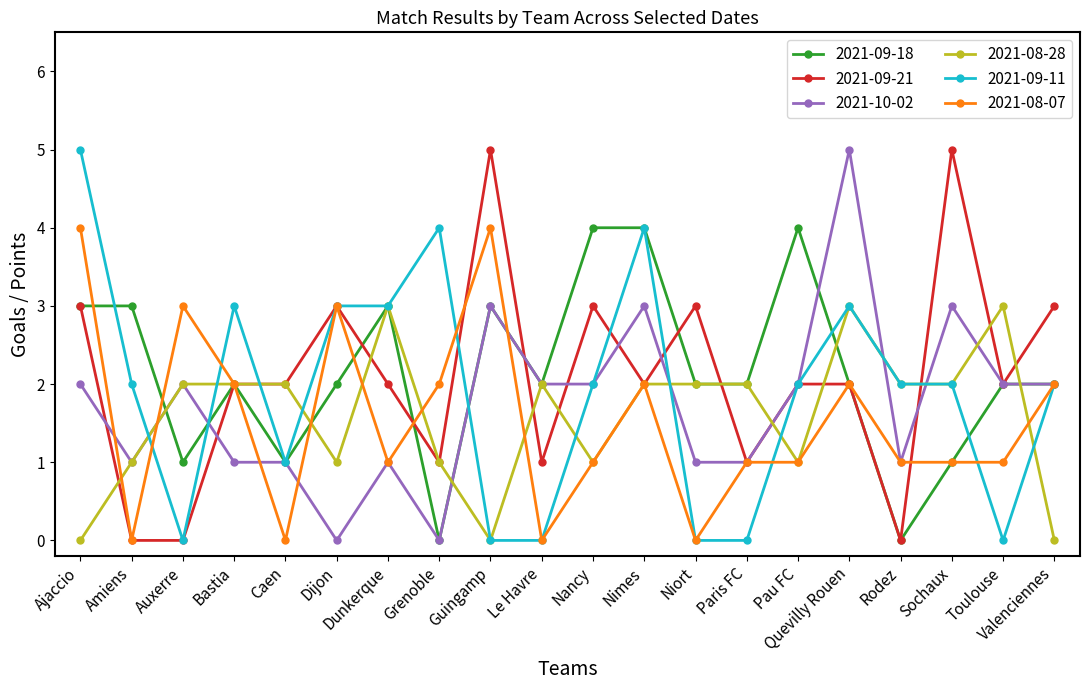

What is the spread (max minus min) of values at Ajaccio?

5